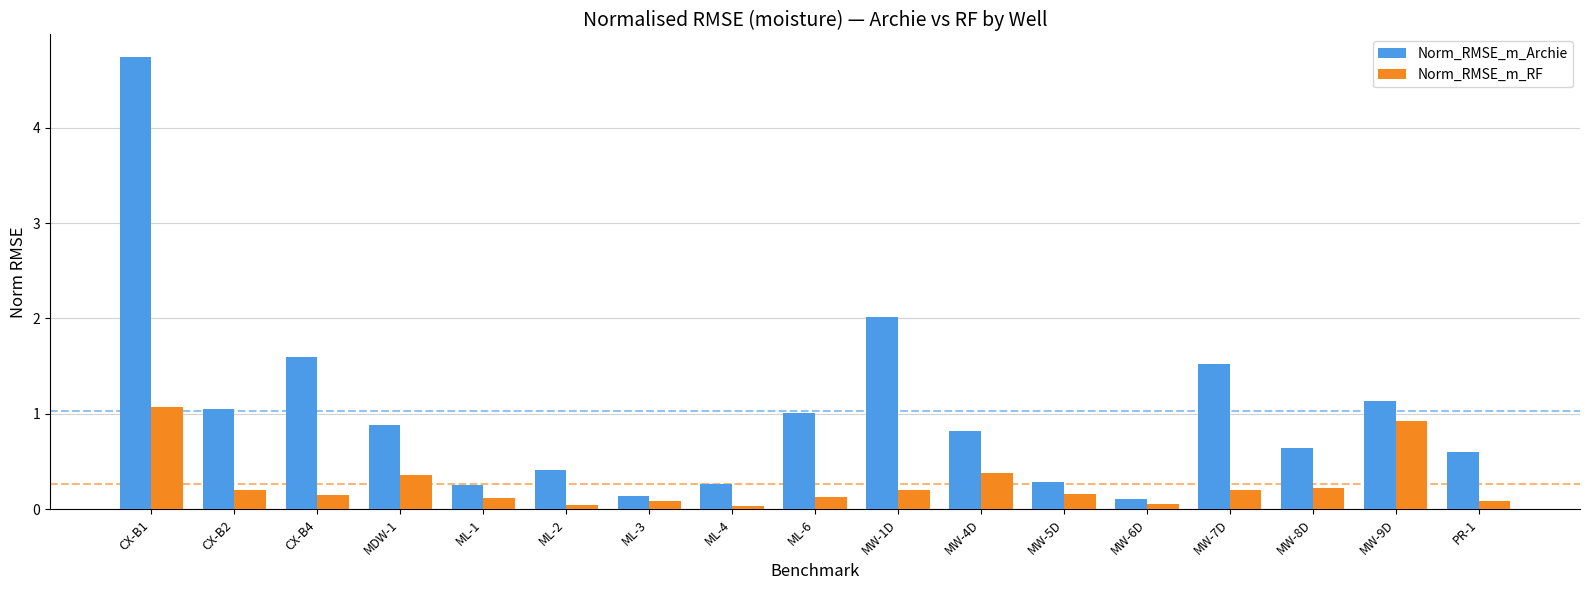

At how many categories does at least one series exceed 3?

1